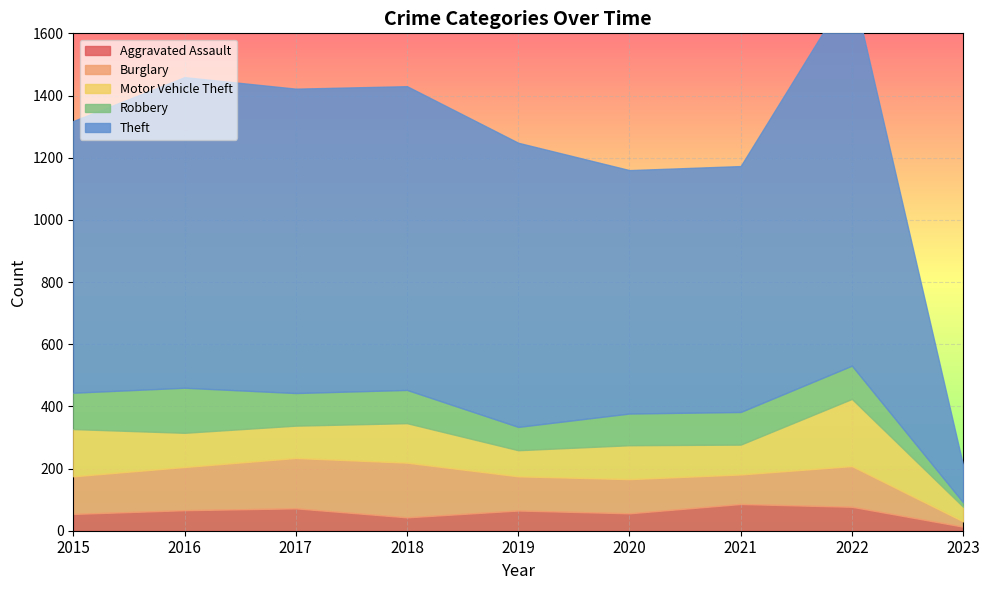

Which series ends up on top after the final intersection of Robbery and Burglary?

Burglary